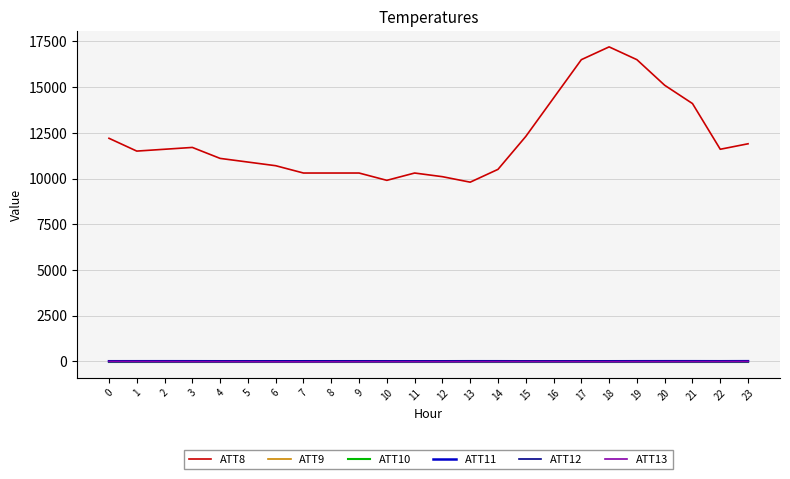

Does the chart have visible grid lines?

Yes